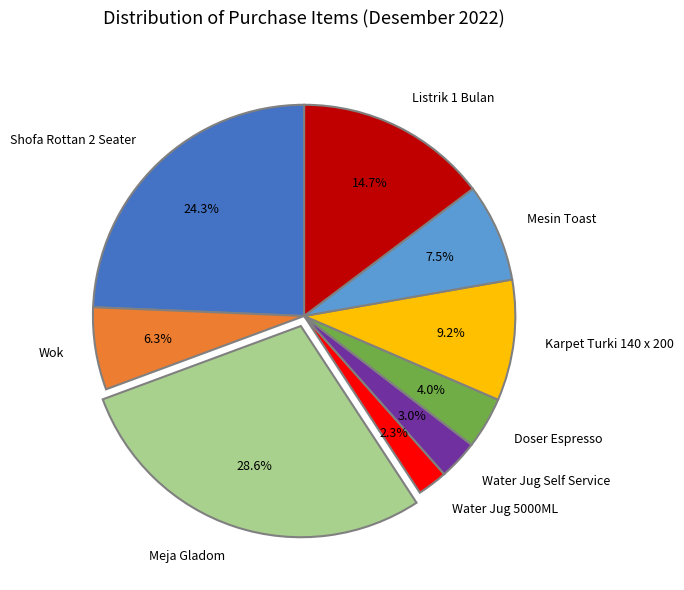

Which slice is the smallest?

Water Jug 5000ML